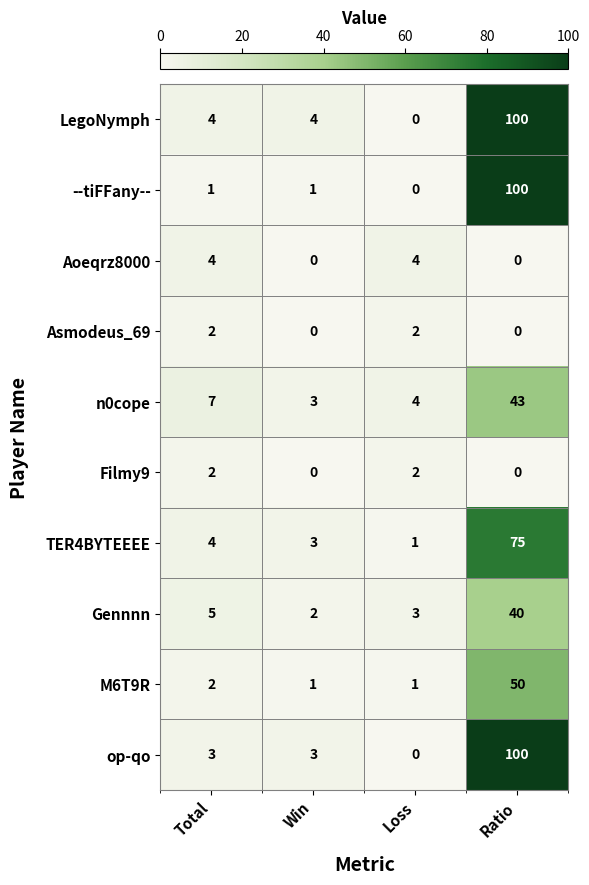

What is the spread (max minus min) of values at Ratio?

100